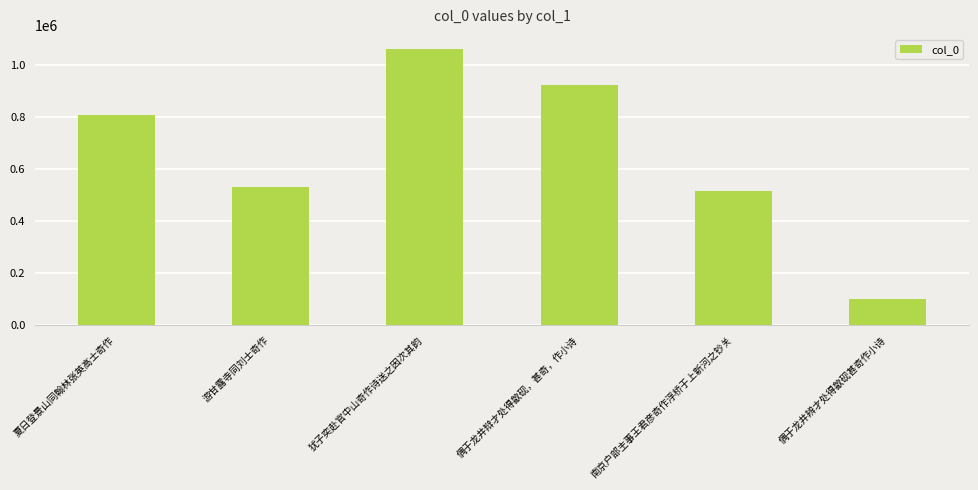

Is it true that the value at 夏日登景山同翰林张英高士奇作 is 343299?

False